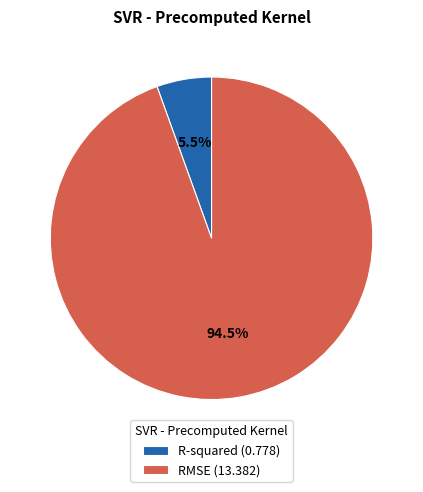

What is the smallest slice in the pie chart?

R-squared